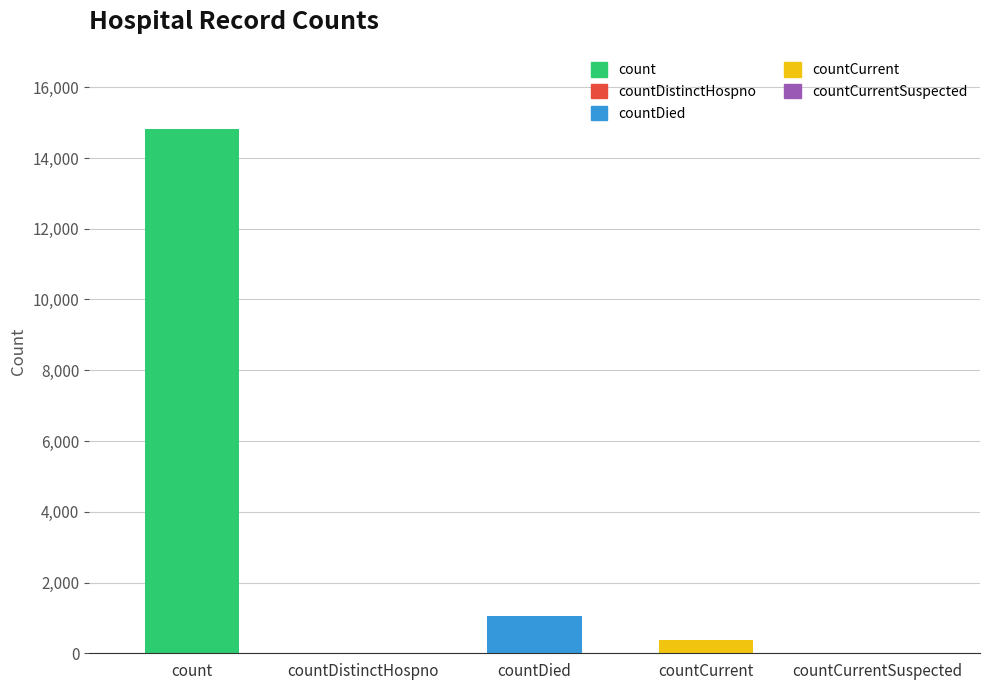

What is the approximate value at countDied?

1054